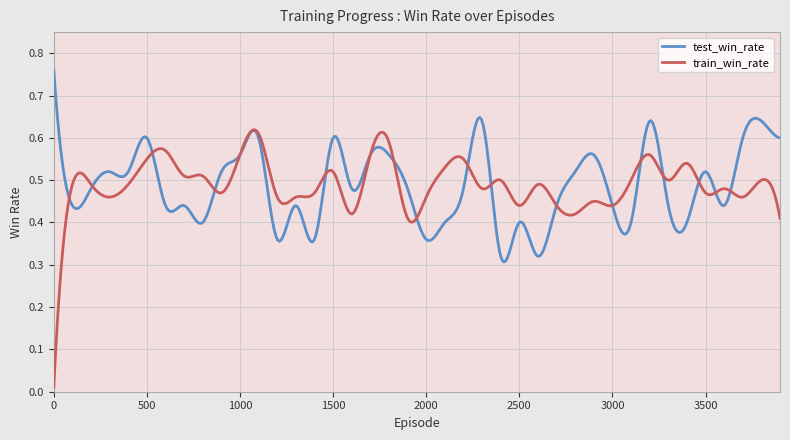

At which category is the sum across all series the highest?

11